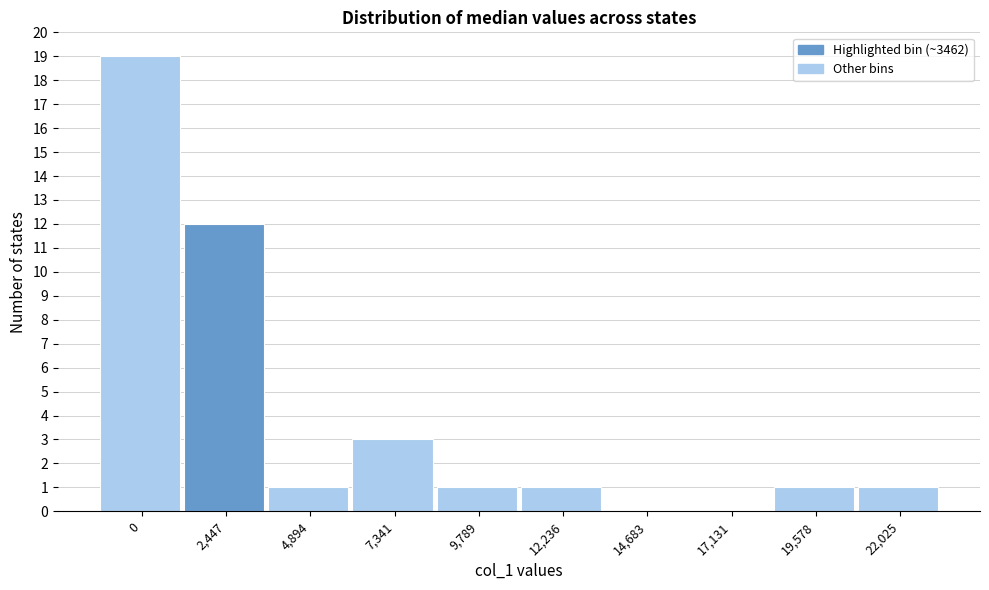

Reading left to right, list all the values displayed in this chart.

0=19	2,447=12	4,894=1	7,341=3	9,789=1	12,236=1	14,683=0	17,131=0	19,578=1	22,025=1